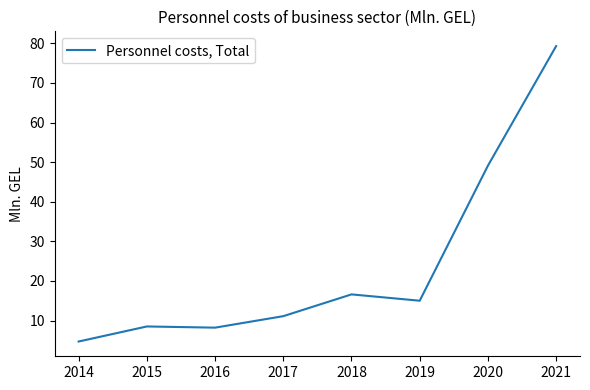

True or false: there are more than 0 points higher than both neighbors.

True